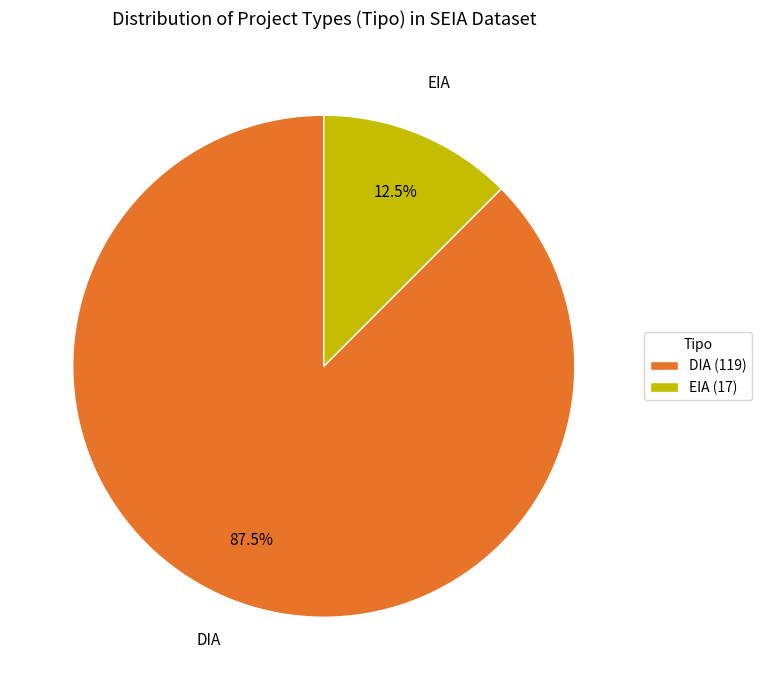

What is the majority slice?

DIA